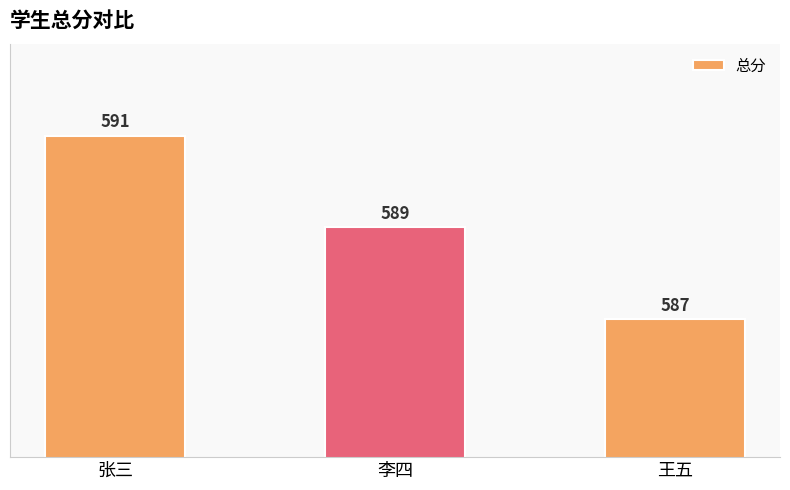

At which label does the data first exceed 589?

张三